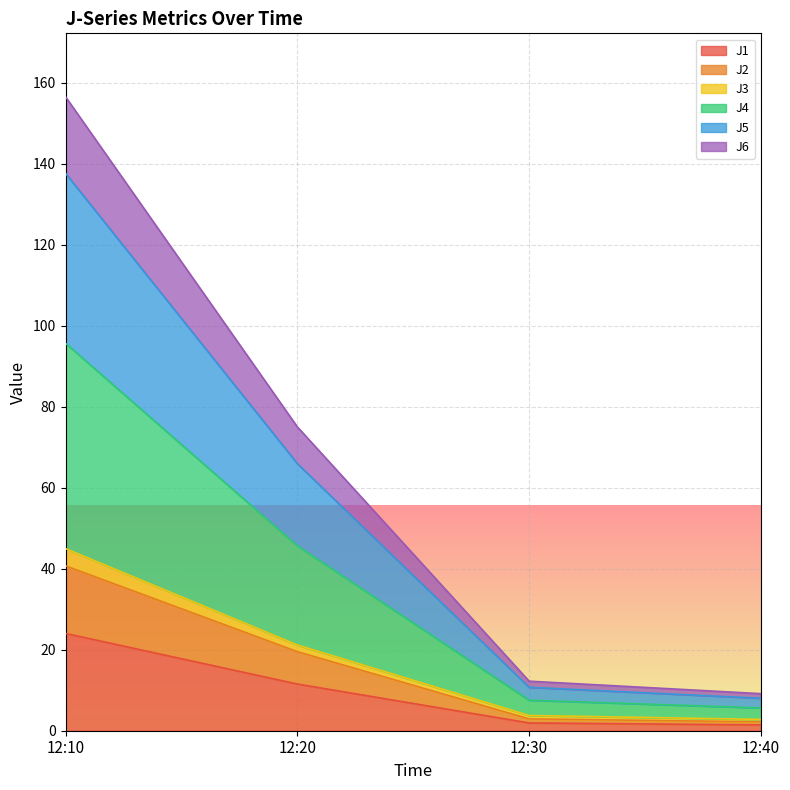

Is it true that J1 equals 1.4 at 12:40?

True